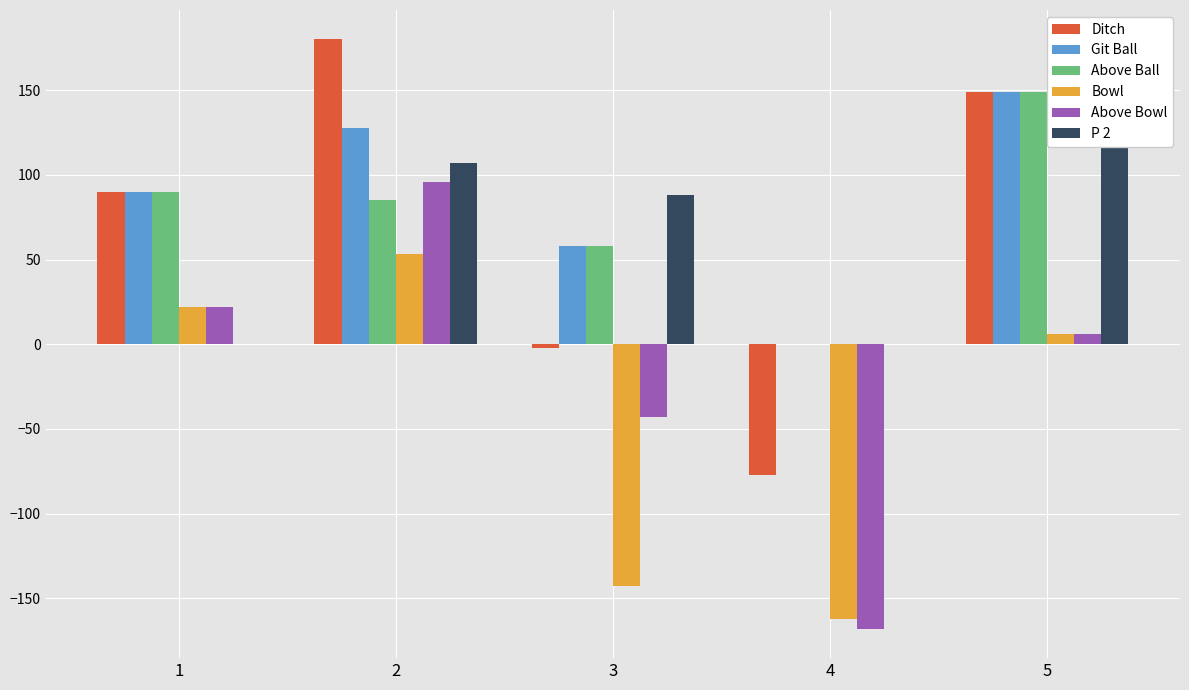

Count the P 2 values in the range 0 to 107.

4